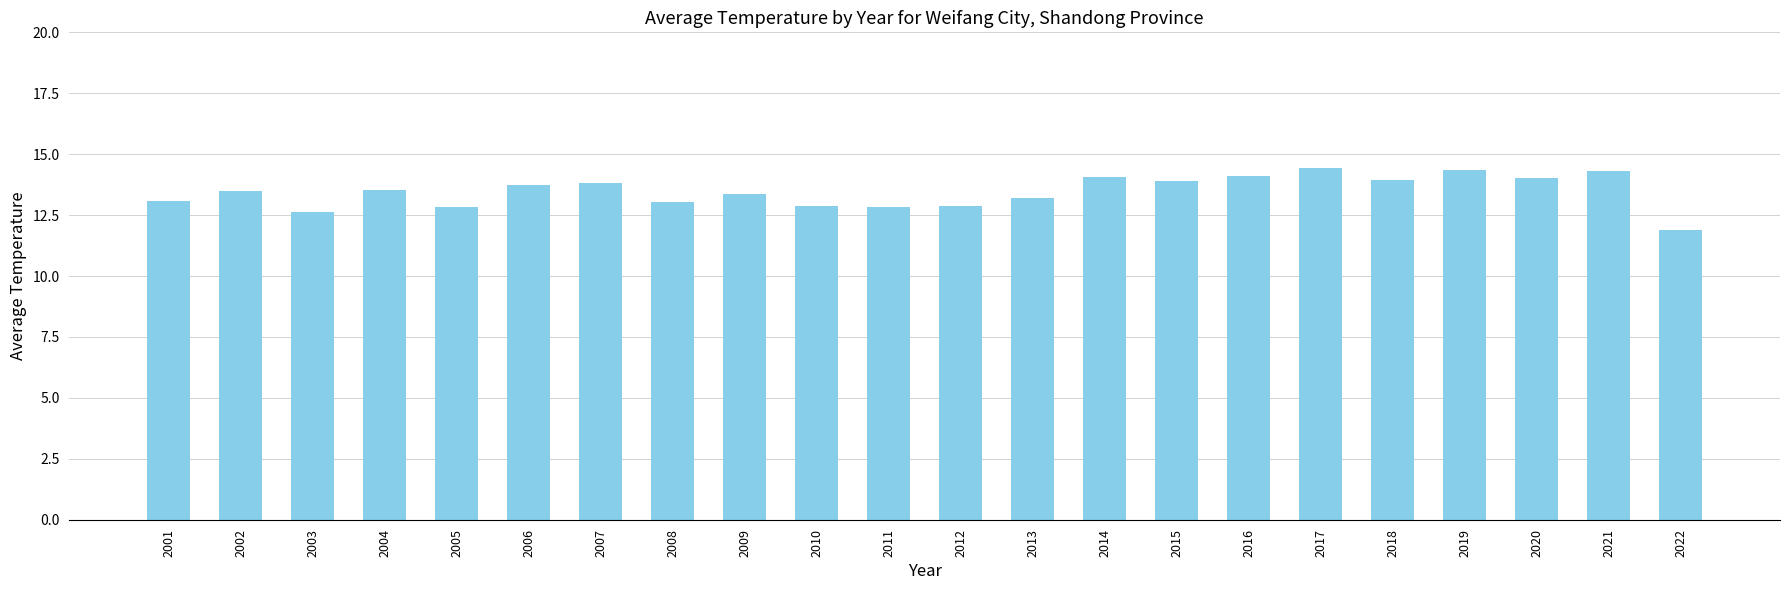

How many categories are shown in the chart?

22